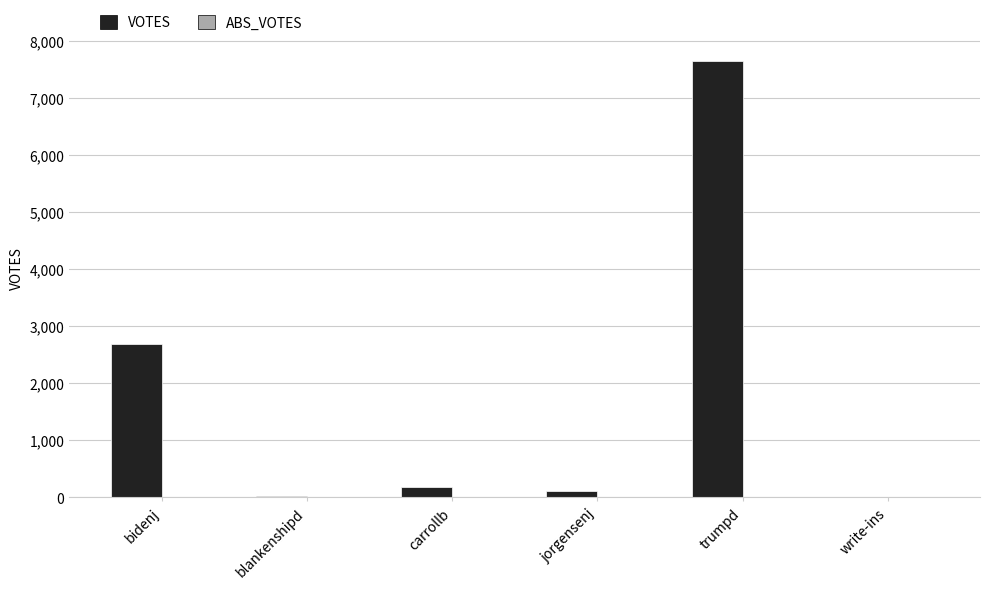

Does the chart contain stacked bars?

No